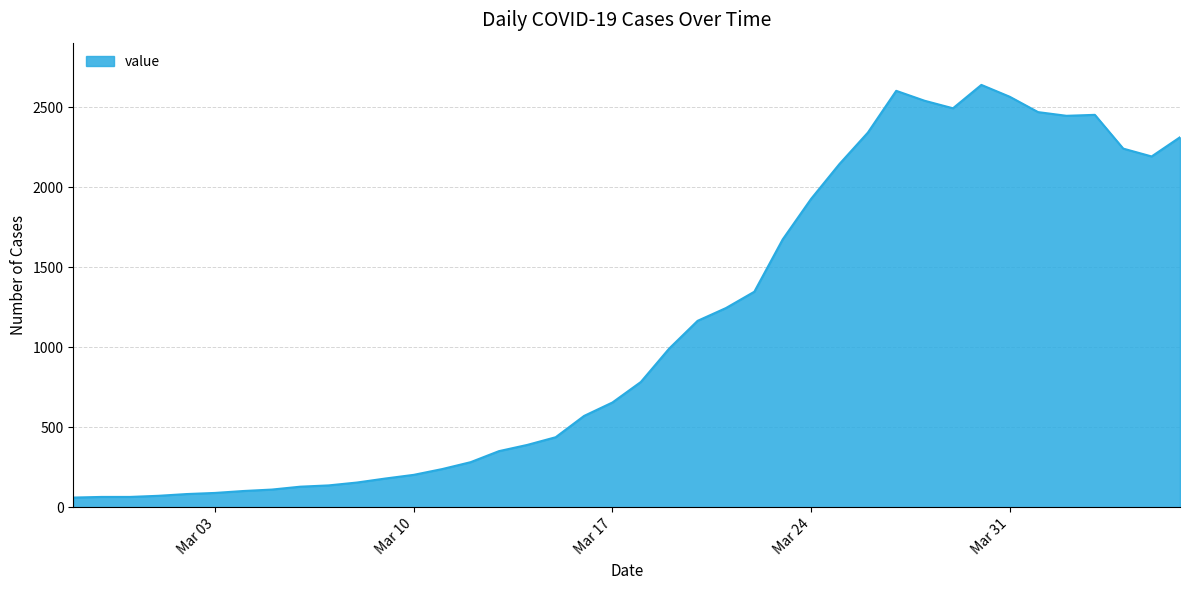

What is the maximum value shown in the chart?

2639